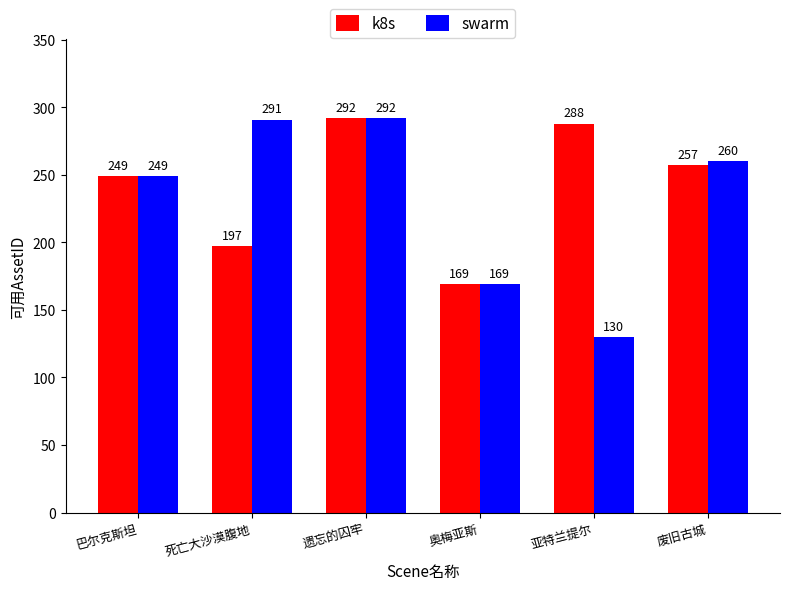

Are the bars grouped side by side (vs. stacked)?

Yes